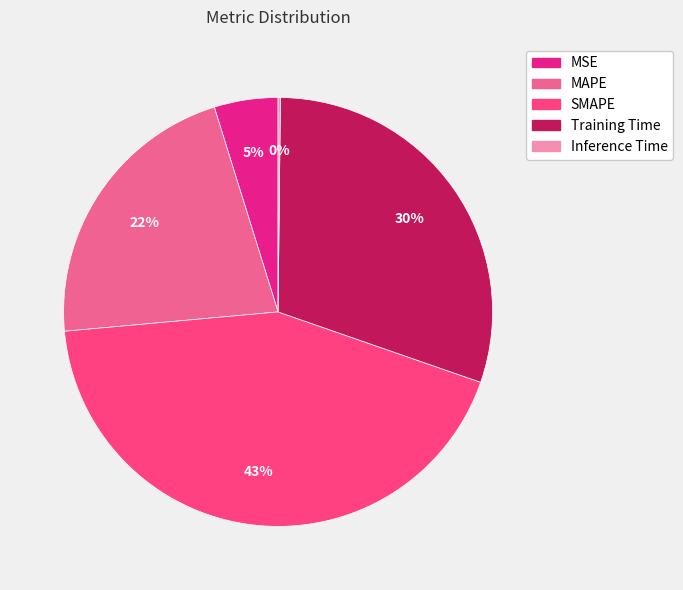

True or false: SMAPE accounts for 56% of the total.

False